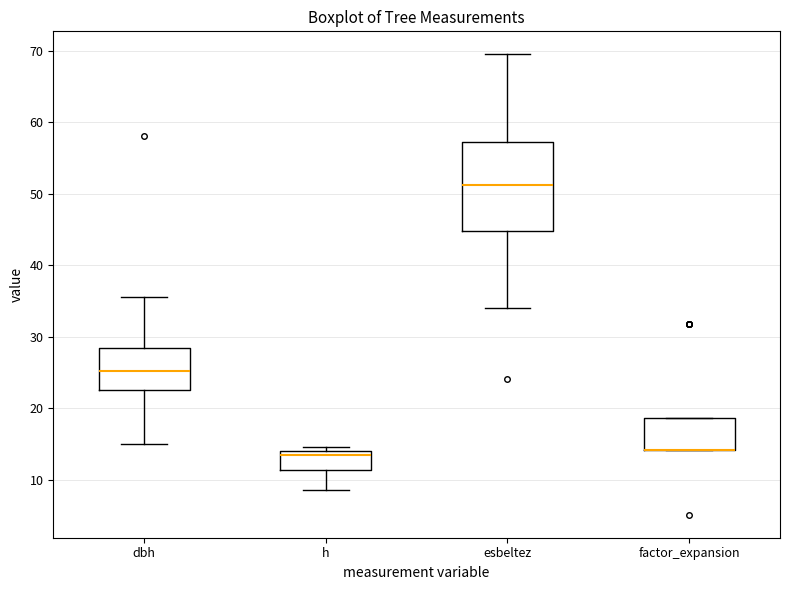

Reading left to right, read every box against the y-axis: the position of its median line, the range the box covers, and the ends of its whiskers. The values are not printed on the chart, so give them approximately, as read against the axis.

dbh: median 25, box 22 to 28, whiskers 15 to 36
h: median 14 (just below the box's upper edge), box 11 to 14, whiskers 9 to 15
esbeltez: median 51, box 45 to 57, whiskers 34 to 69
factor_expansion: median 14 (drawn on the box's lower edge), box 14 to 19, whiskers 14 to 19